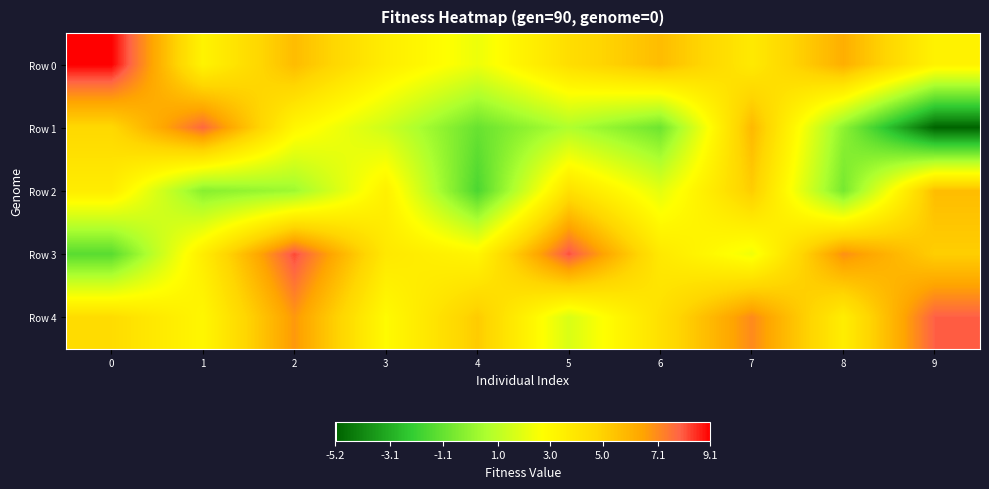

At 9, list the series in order from largest to smallest.

Row 4, Row 2, Row 3, Row 0, Row 1